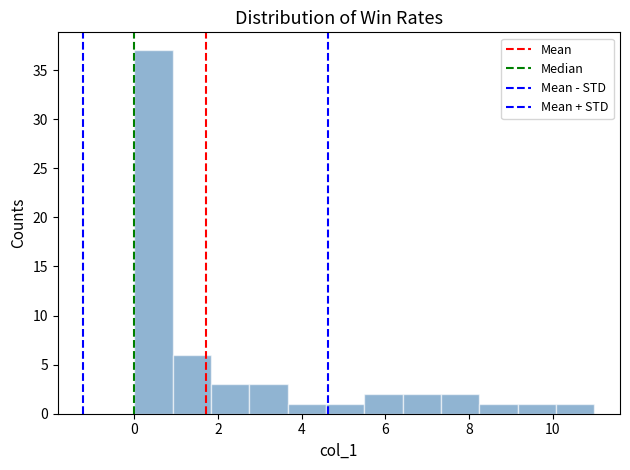

Reading left to right, transcribe this chart: for each bar, give the range it covers on the x-axis and its height. Neither the bar edges nor the heights are printed on the chart, so give them approximately, as read against the axes.

0.0 to 1.0: 37
1.0 to 1.8: 6
1.8 to 2.8: 3
2.8 to 3.6: 3
3.6 to 4.6: 1
4.6 to 5.6: 1
5.6 to 6.4: 2
6.4 to 7.4: 2
7.4 to 8.2: 2
8.2 to 9.2: 1
9.2 to 10.0: 1
10.0 to 11.0: 1